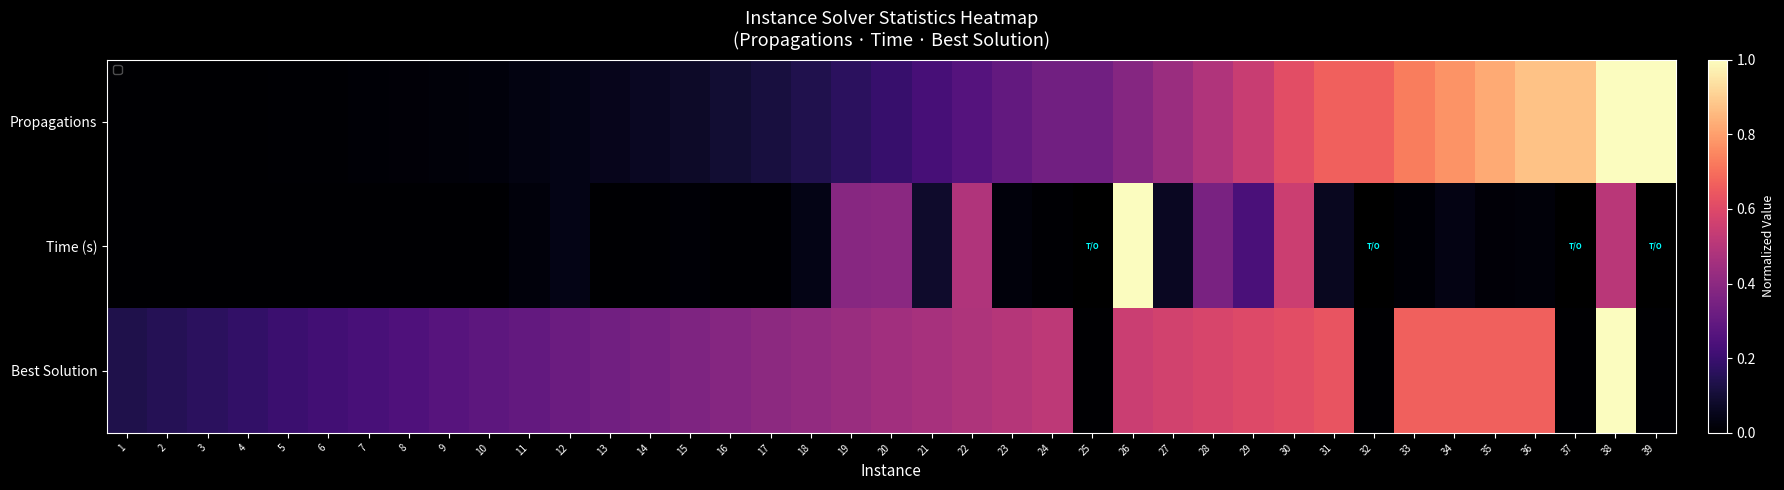

What is the highest value of the Propagations series?

1.0